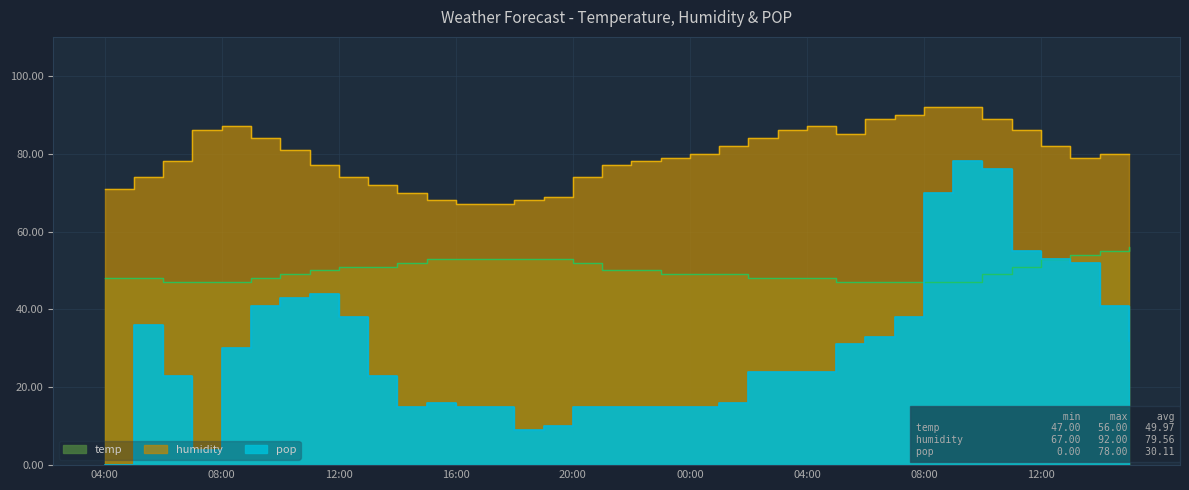

True or false: pop and humidity intersect in this chart.

False